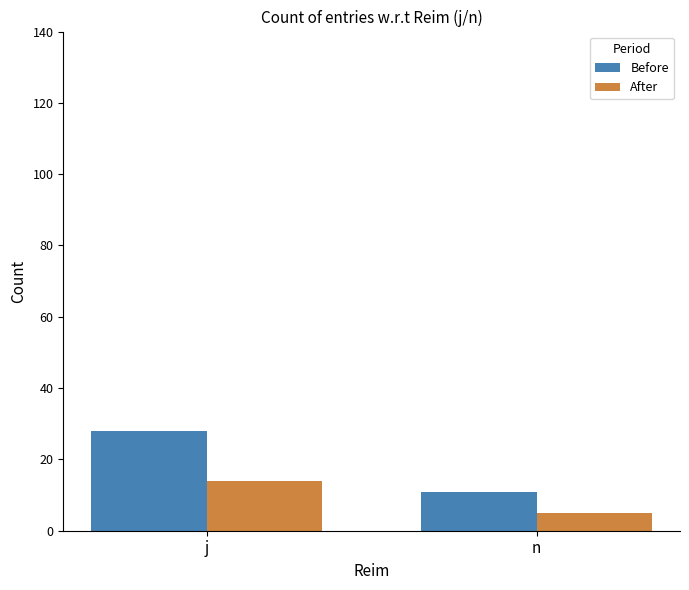

At which category does the chart reach its peak across all series?

j